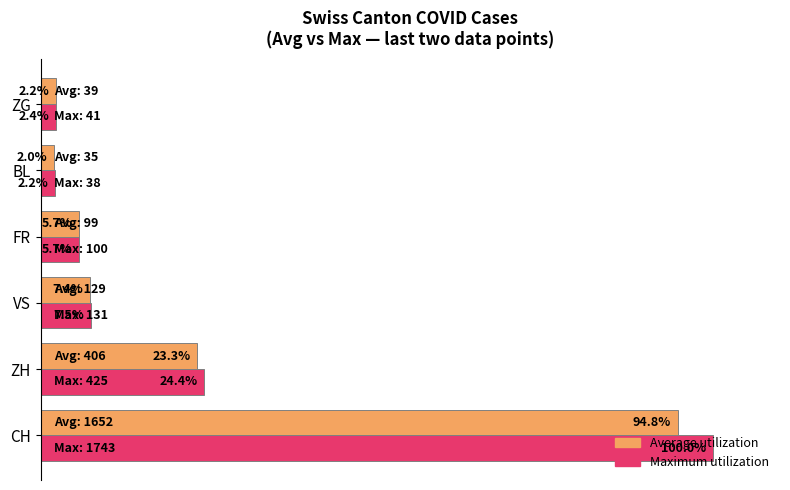

At which category is the sum across all series the highest?

CH